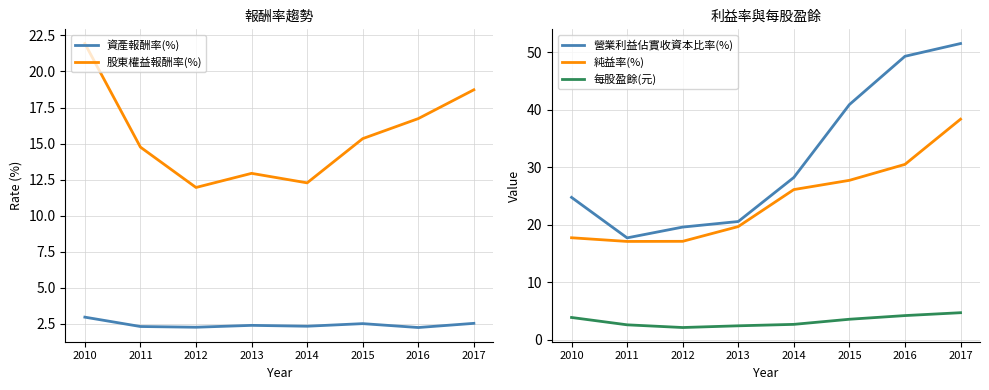

What is the difference between the highest and lowest values at 2012?

17.5